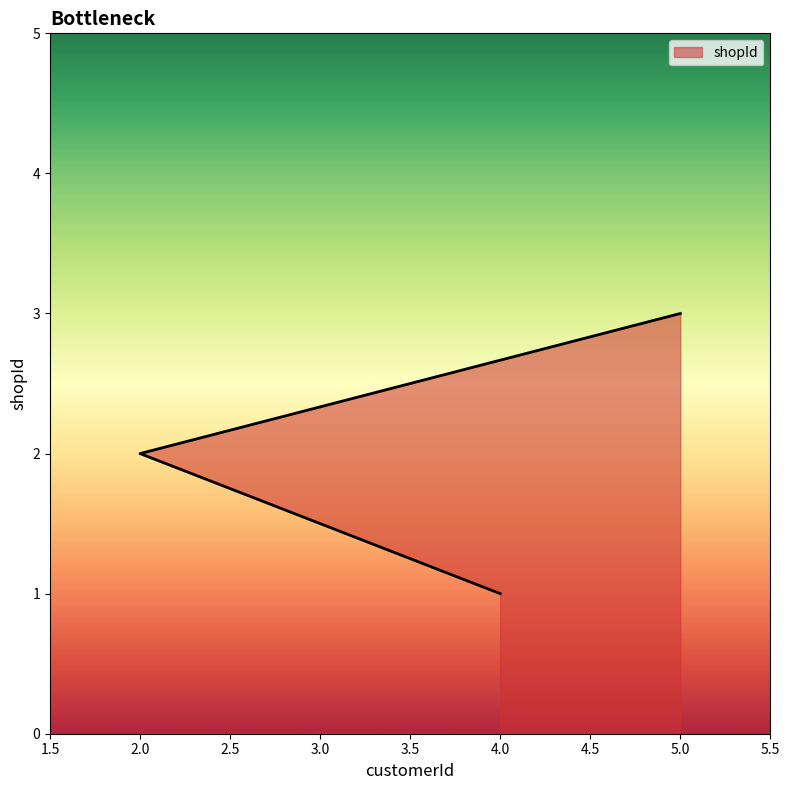

Approximately how many times larger is the value at 5 compared to 2?

1.5